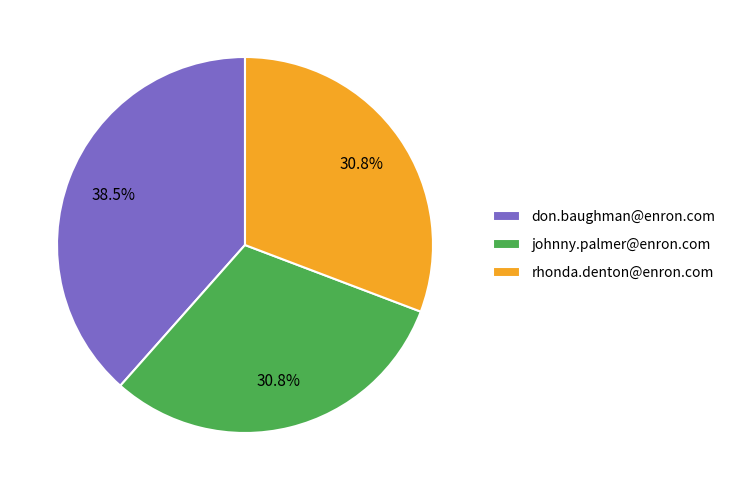

To the nearest percent, what is the combined percentage of johnny.palmer@enron.com and rhonda.denton@enron.com?

62%